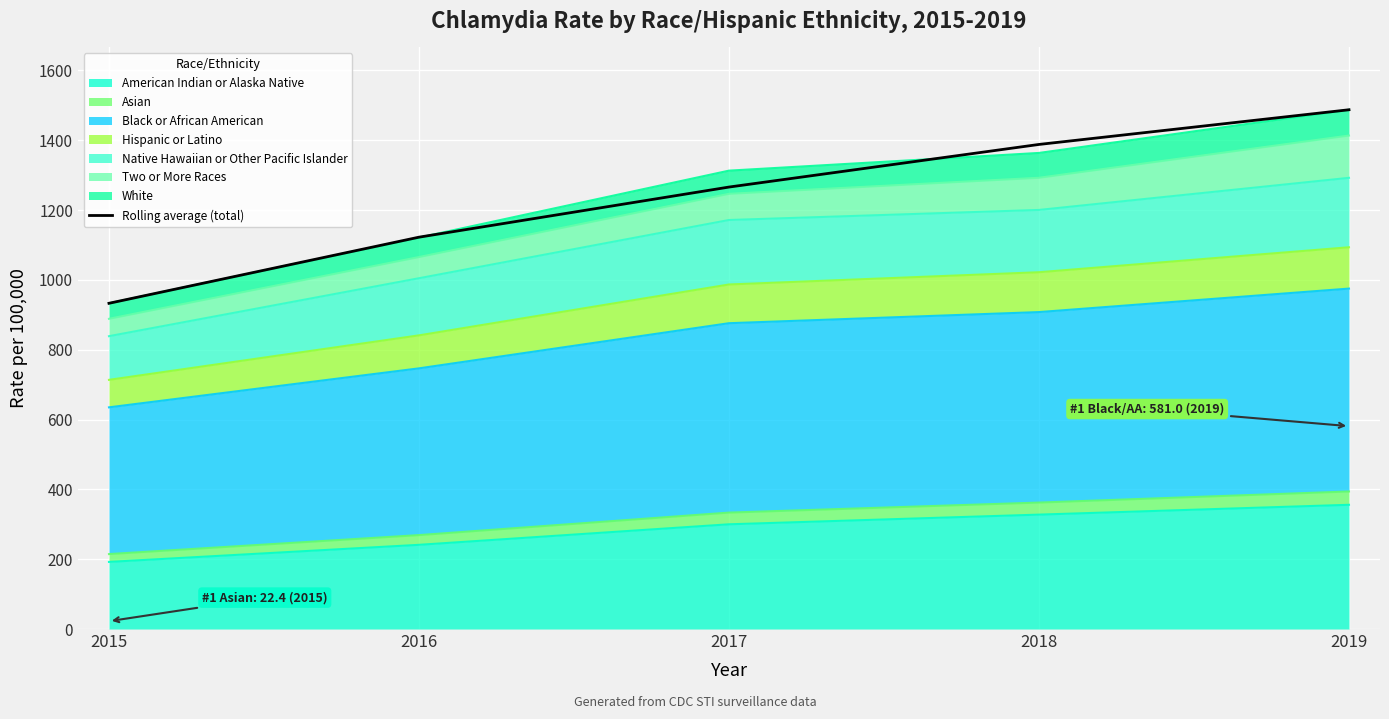

What is the sum of all values?

6195.7